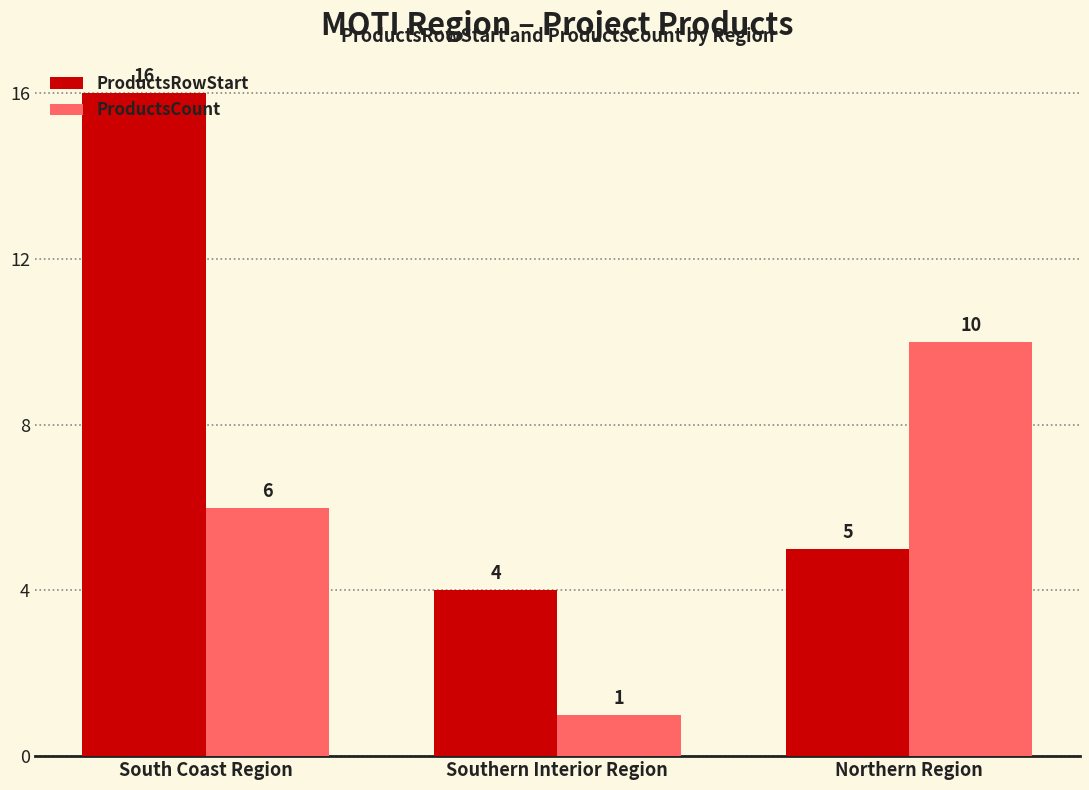

At which label does ProductsCount reach its minimum?

Southern Interior Region